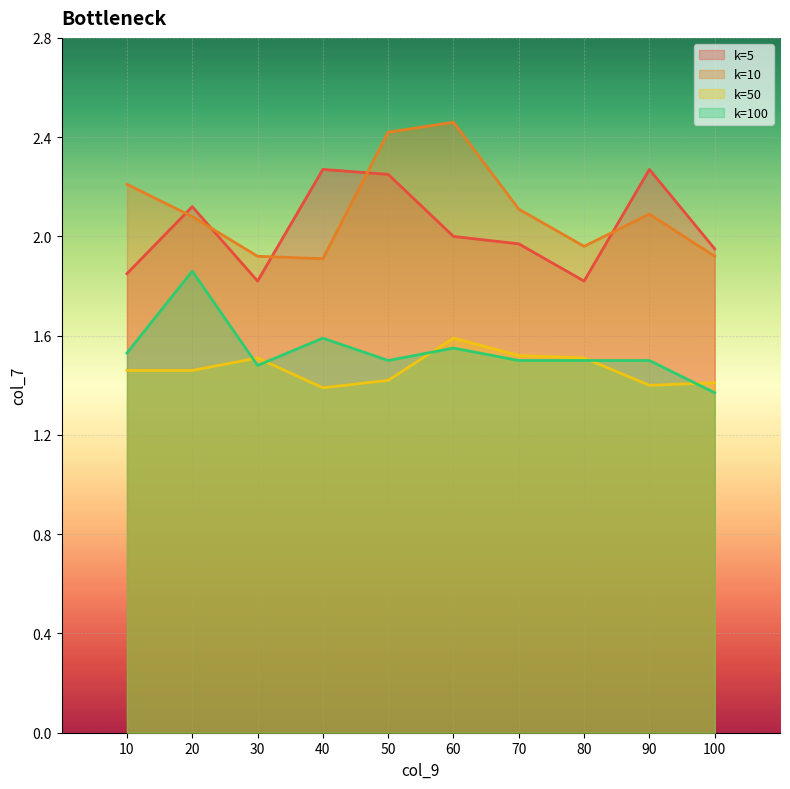

What is the difference between the maximum and minimum values in the k=100 series?

0.5